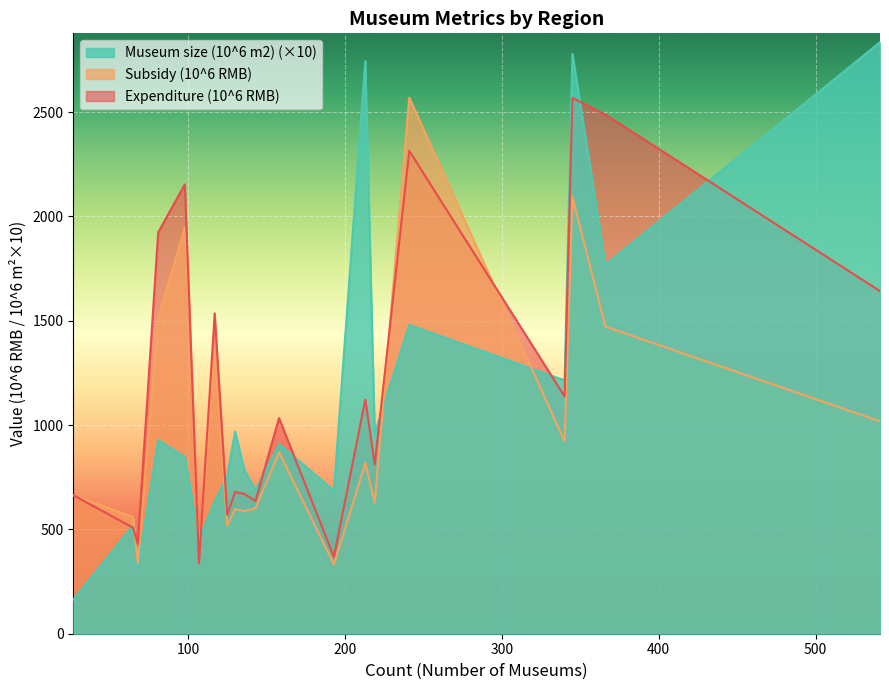

Which series has the widest spread of values?

Museum size (10^6 m2) (×10)